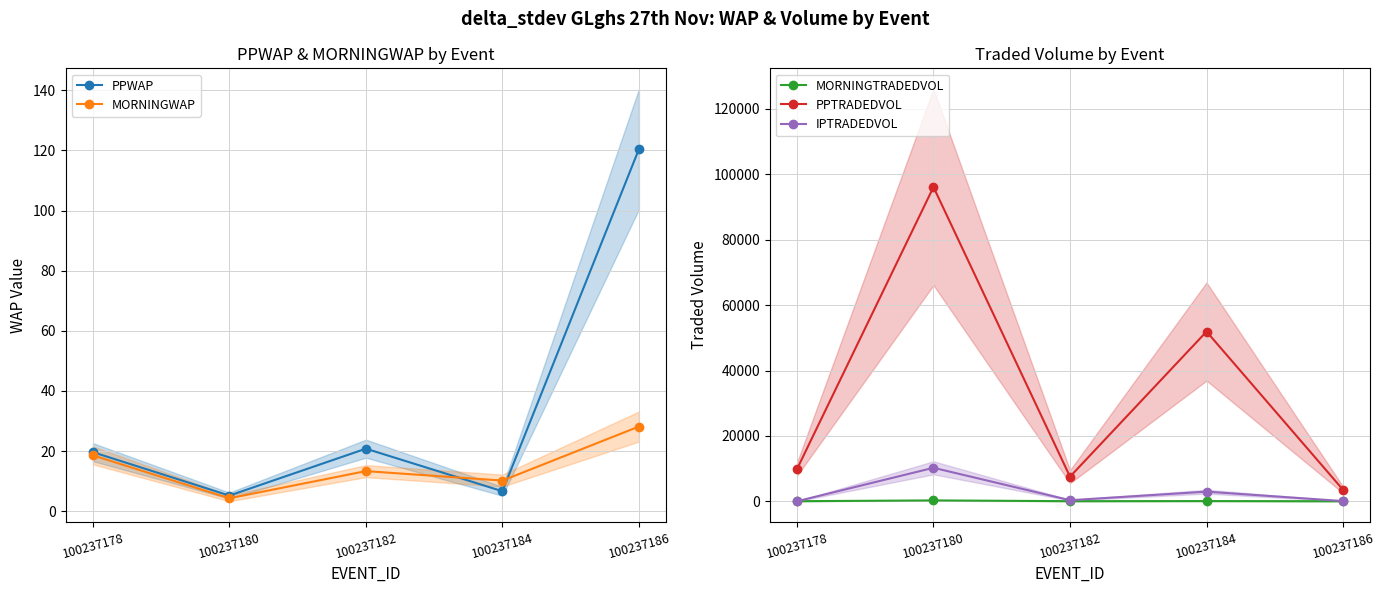

What is the approximate value of IPTRADEDVOL at 100237186?

74.7